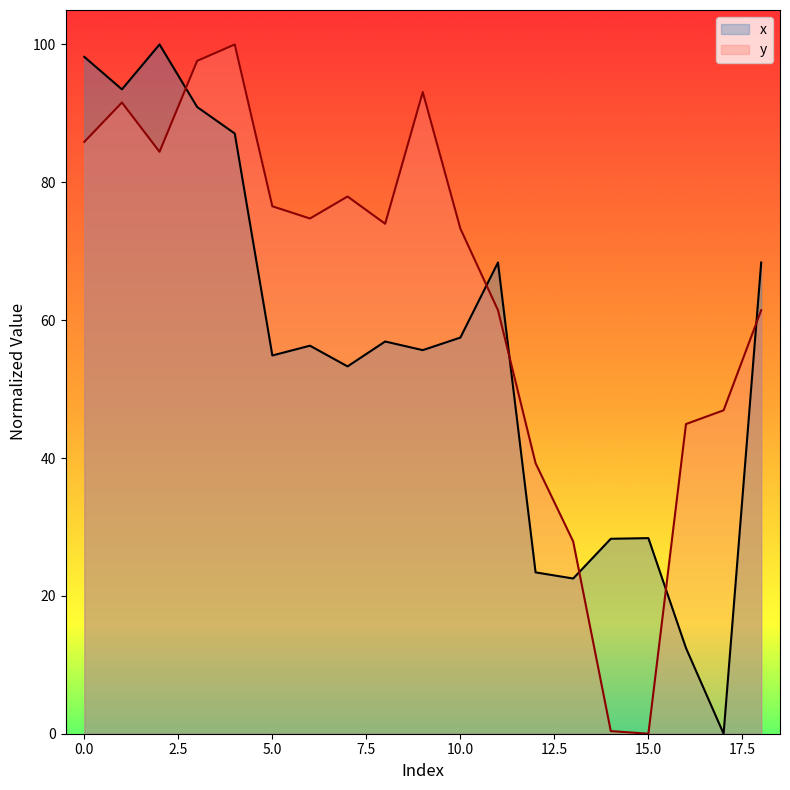

How many values in the x series exceed 56?

10